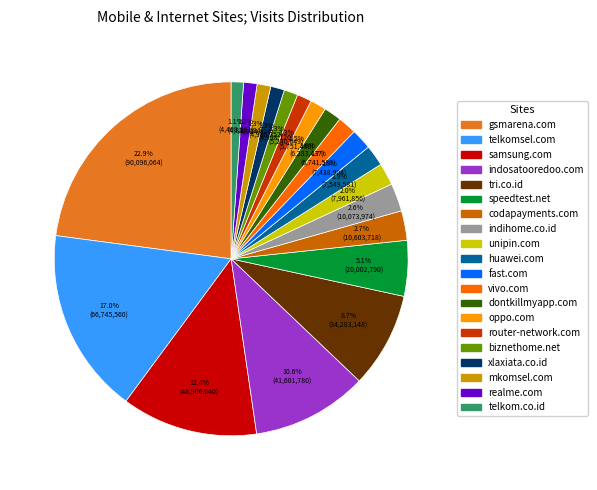

To the nearest percent, what is the average slice percentage?

5%